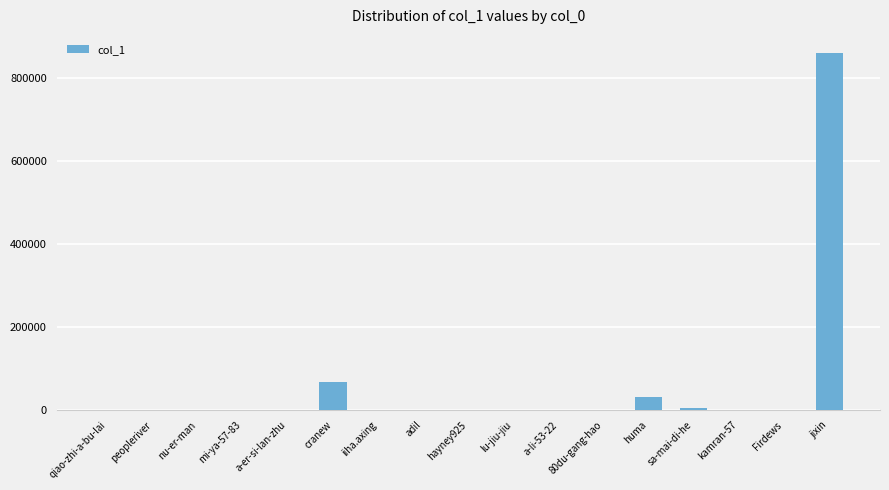

True or false: the data shows 34286 at cranew.

False